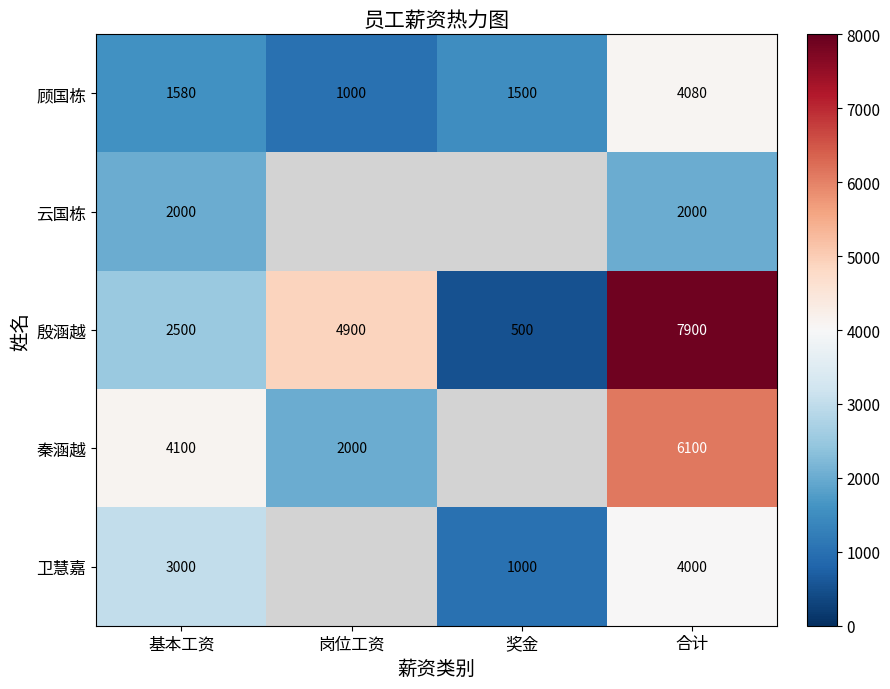

Which label corresponds to the largest value in the chart?

合计